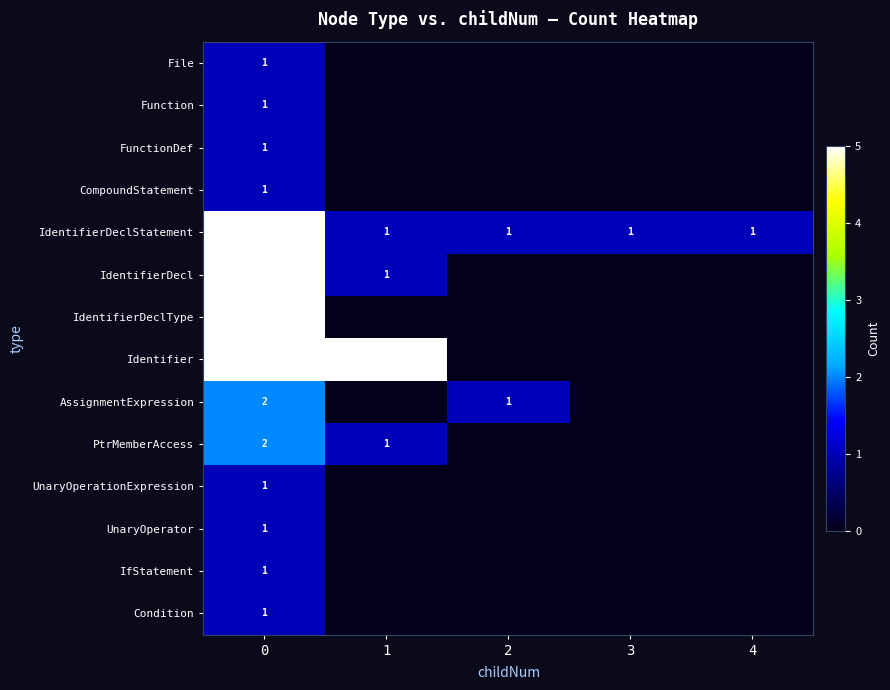

True or false: IdentifierDecl has a value of 5 at 0.

True